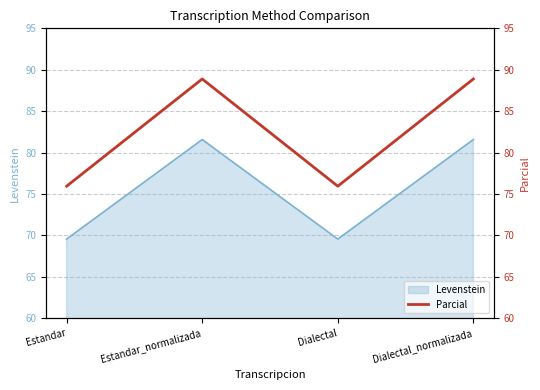

Which has a higher value, Dialectal_normalizada or Dialectal?

Dialectal_normalizada